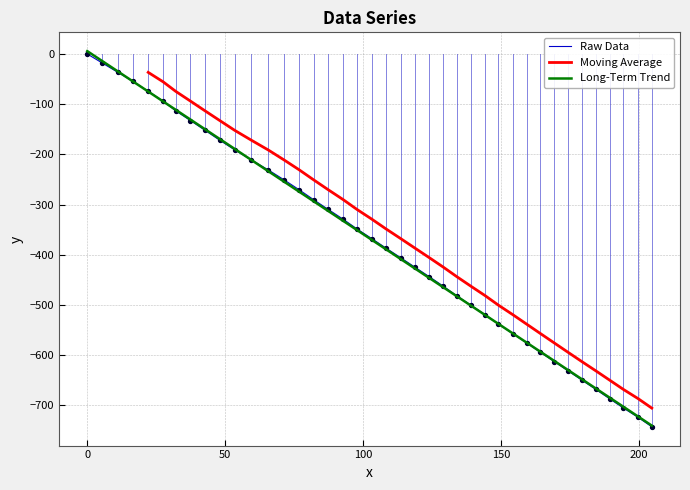

What is the change in value from 97.8 to 169.3?

-264.2